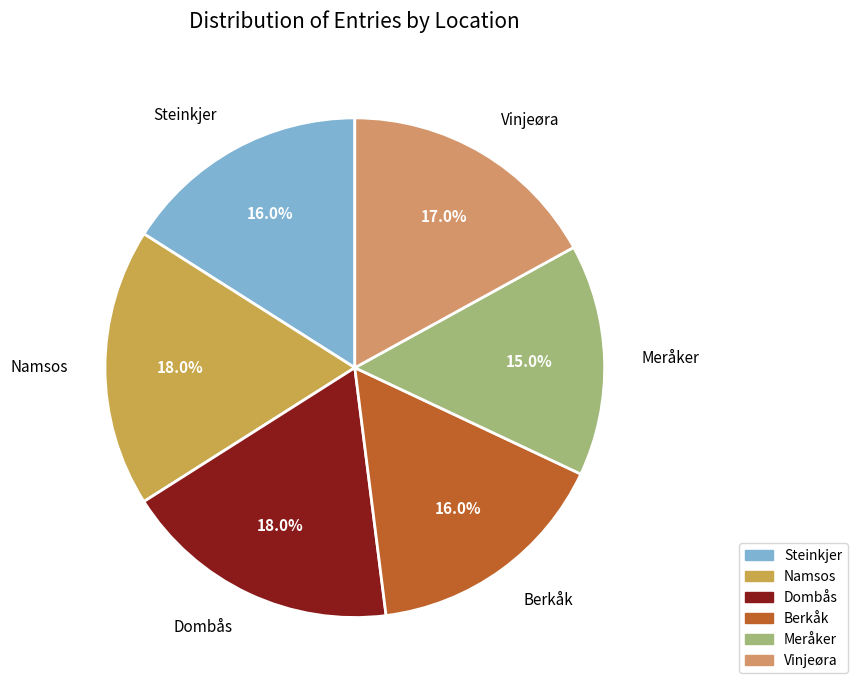

Does any single category account for the majority?

No